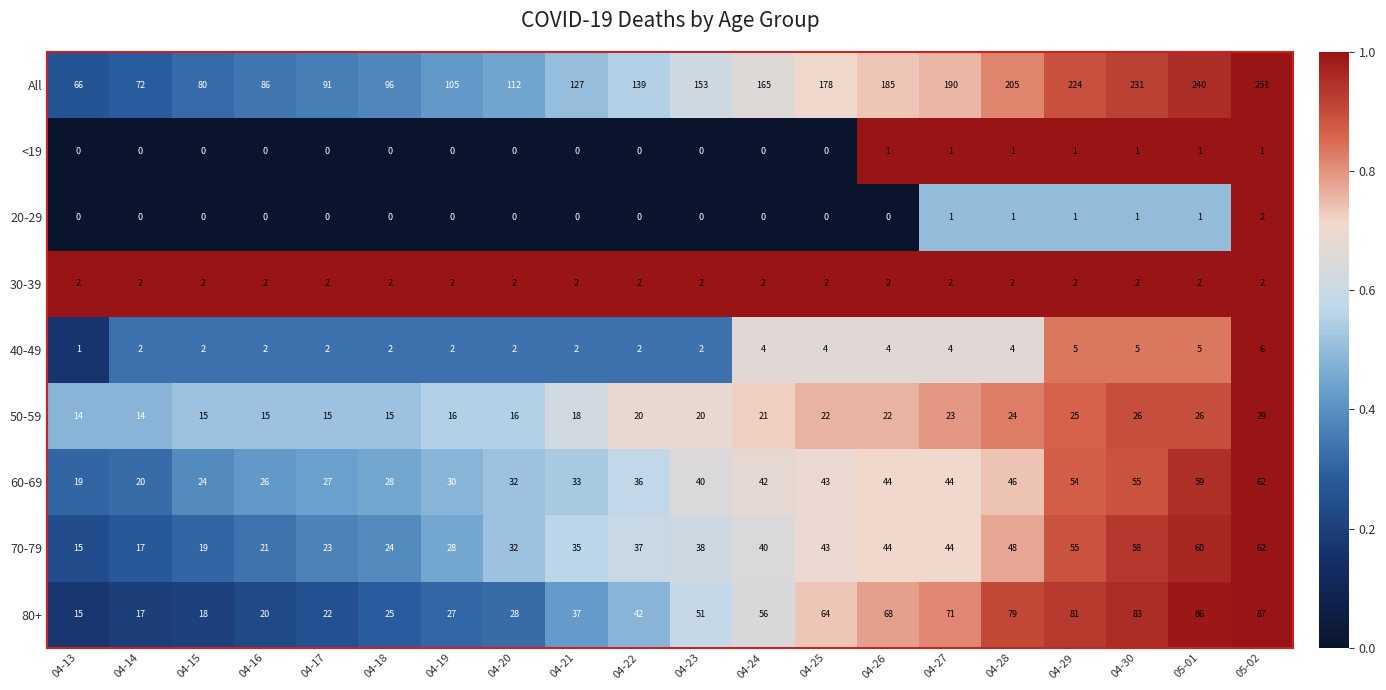

What is the difference between the highest and lowest values at 04-30?

230